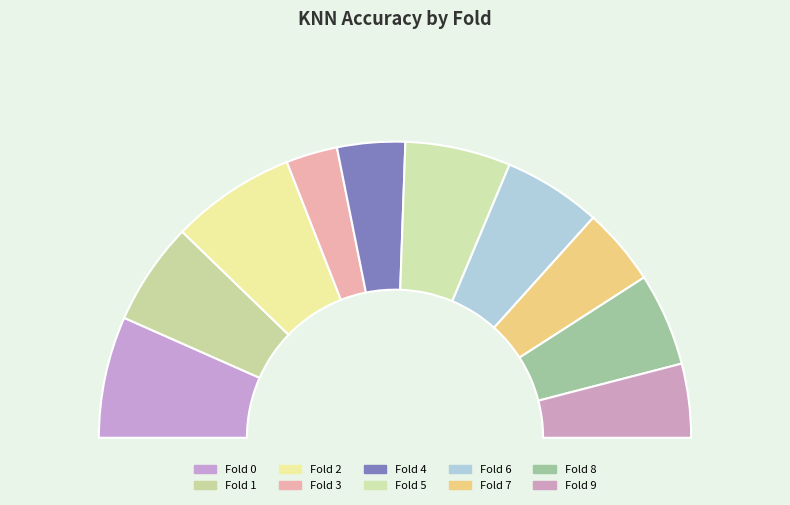

How many segments does this pie chart have?

10